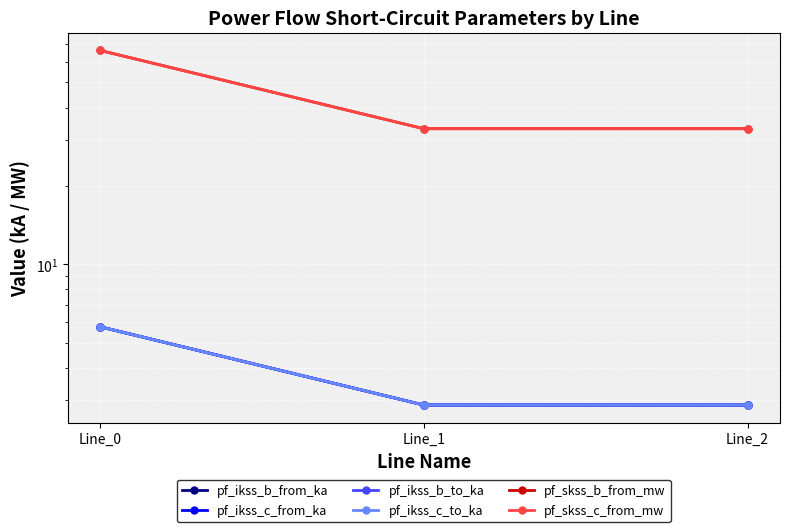

At which label does pf_ikss_c_to_ka reach its minimum?

Line_1